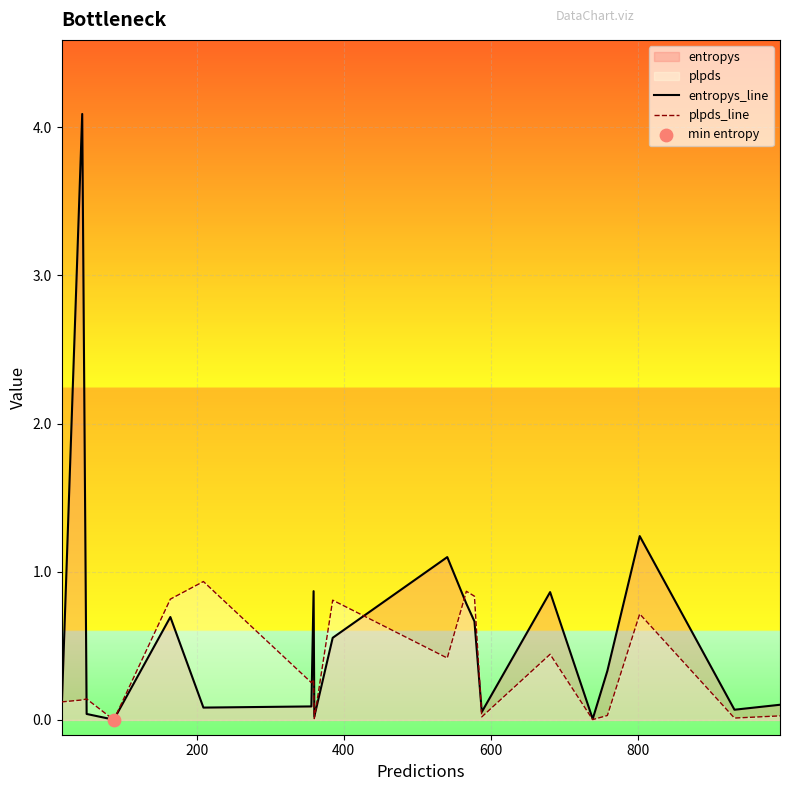

What is the highest value of the plpds_line series?

0.9